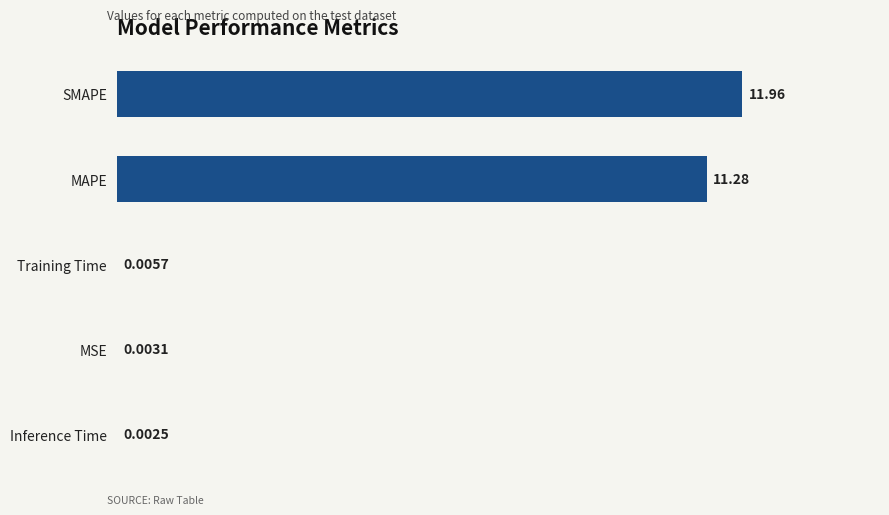

At which category does the chart reach its peak across all series?

SMAPE